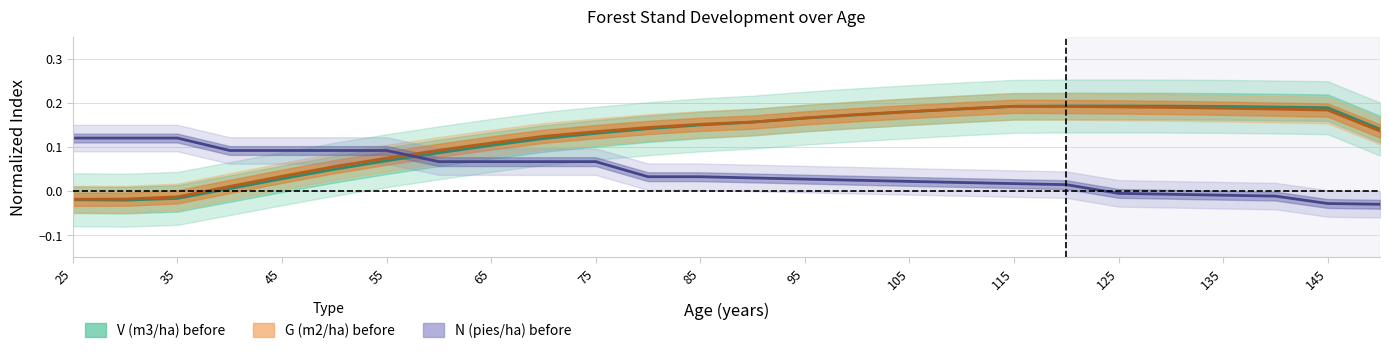

Reading right to left, what are all the values shown in this chart?

V (m3/ha) before: 0.1	0.2	0.2	0.2	0.2	0.2	0.2	0.2	0.2	0.2	0.2	0.2	0.2	0.2	0.1	0.1	0.1	0.1	0.1	0.1	0.1	0.0	0.0	-0.0	-0.0	-0.0
G (m2/ha) before: 0.1	0.2	0.2	0.2	0.2	0.2	0.2	0.2	0.2	0.2	0.2	0.2	0.2	0.1	0.1	0.1	0.1	0.1	0.1	0.1	0.0	0.0	0.0	-0.0	-0.0	-0.0
N (pies/ha) before: -0.0	-0.0	-0.0	-0.0	-0.0	-0.0	0.0	0.0	0.0	0.0	0.0	0.0	0.0	0.0	0.0	0.1	0.1	0.1	0.1	0.1	0.1	0.1	0.1	0.1	0.1	0.1